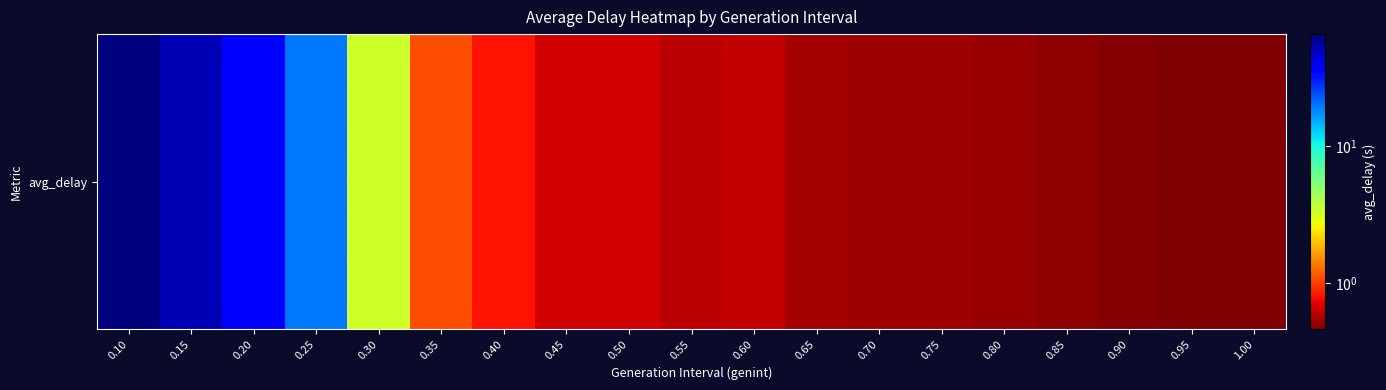

How many data points does each series have?

19